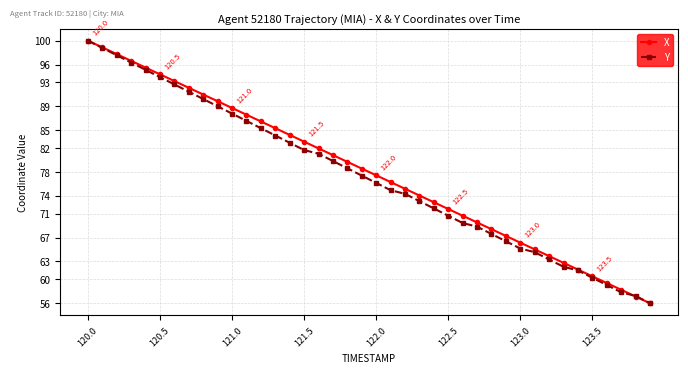

True or false: X has more than 1 interior local peaks.

False